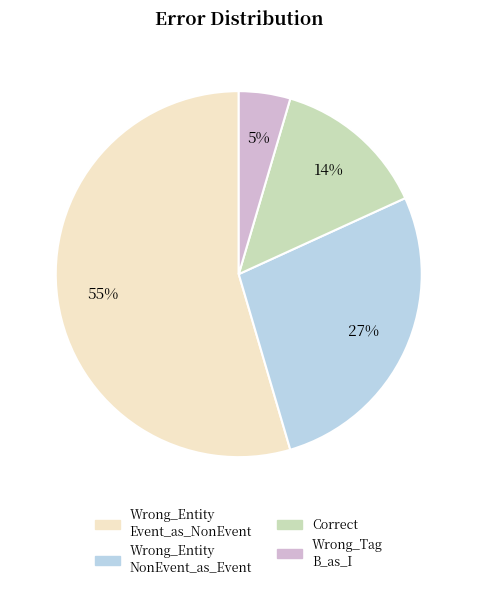

Does any single category account for the majority?

Yes